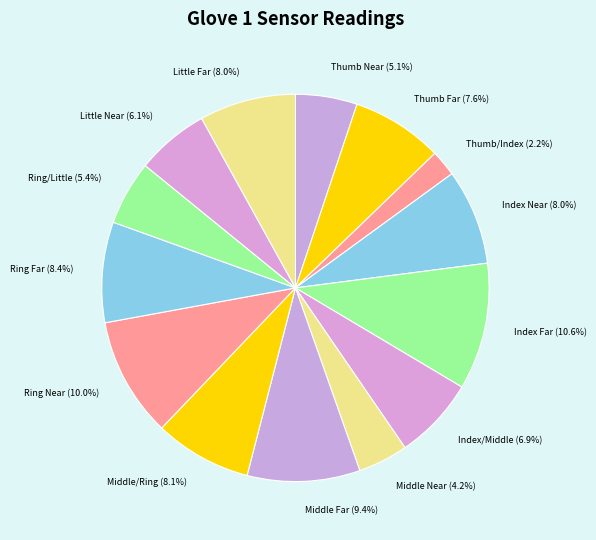

Count the number of slices in the pie.

14